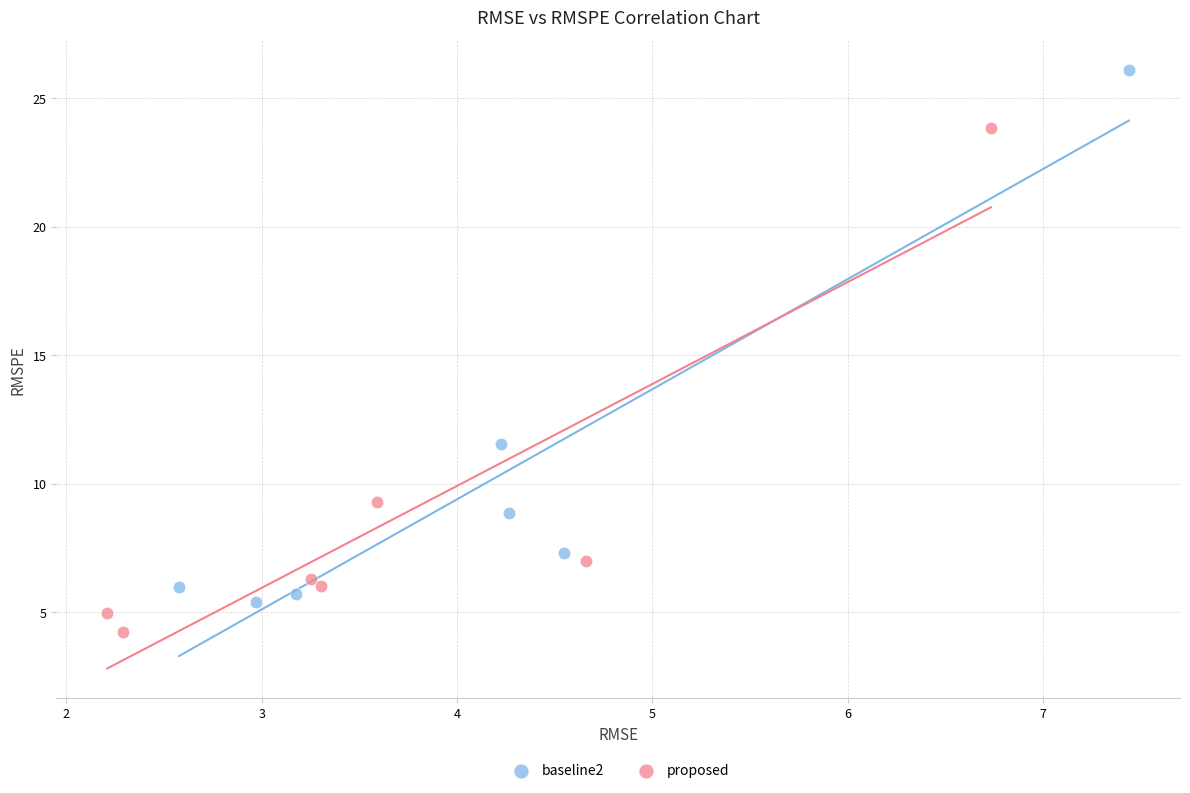

Which series contains the lowest Y value?

proposed